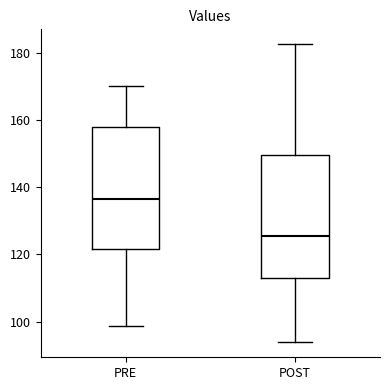

Reading left to right, read every box against the y-axis: the position of its median line, the range the box covers, and the ends of its whiskers. The values are not printed on the chart, so give them approximately, as read against the axis.

PRE: median 136, box 122 to 158, whiskers 98 to 170
POST: median 126, box 112 to 150, whiskers 94 to 182